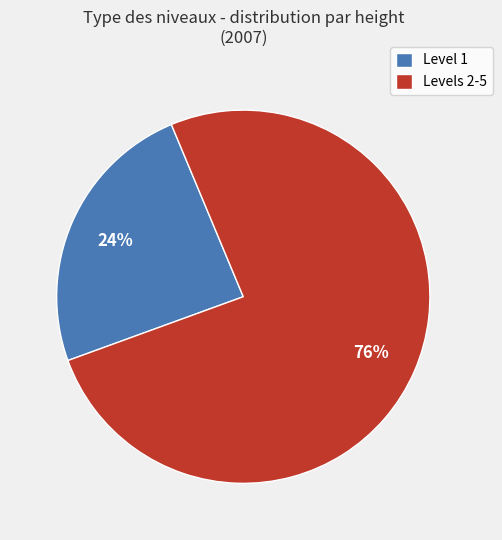

To the nearest percent, what is the combined percentage of Level 1 and Levels 2-5?

100%